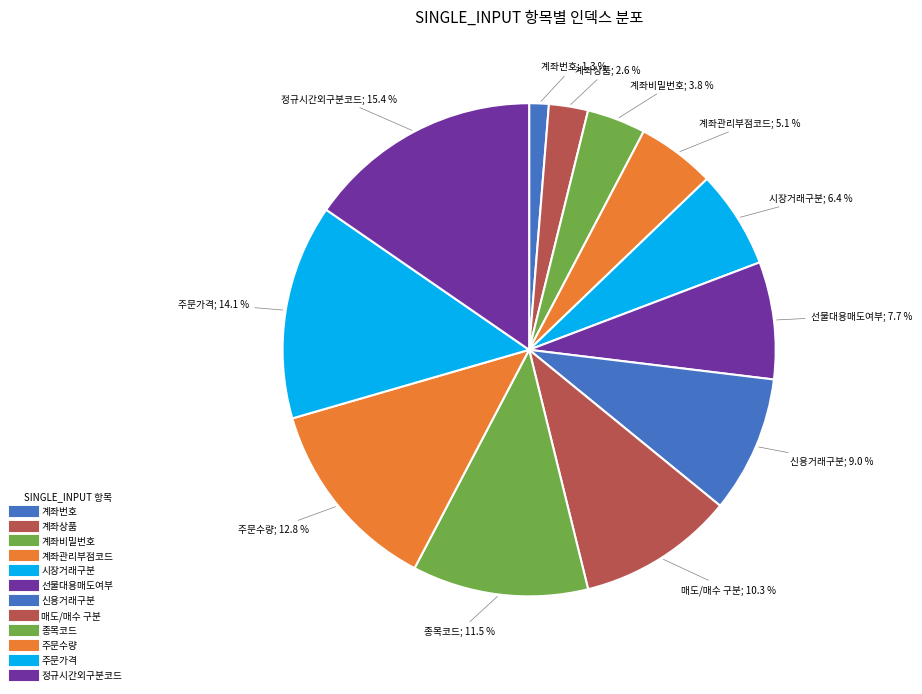

How many slices are in this pie chart?

12